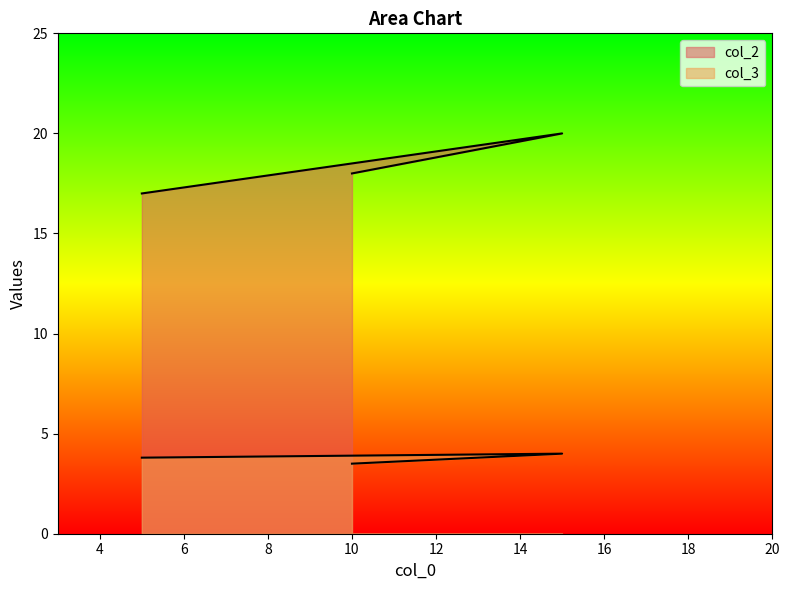

The value of col_3 at 5 is 3.8. True or false?

True